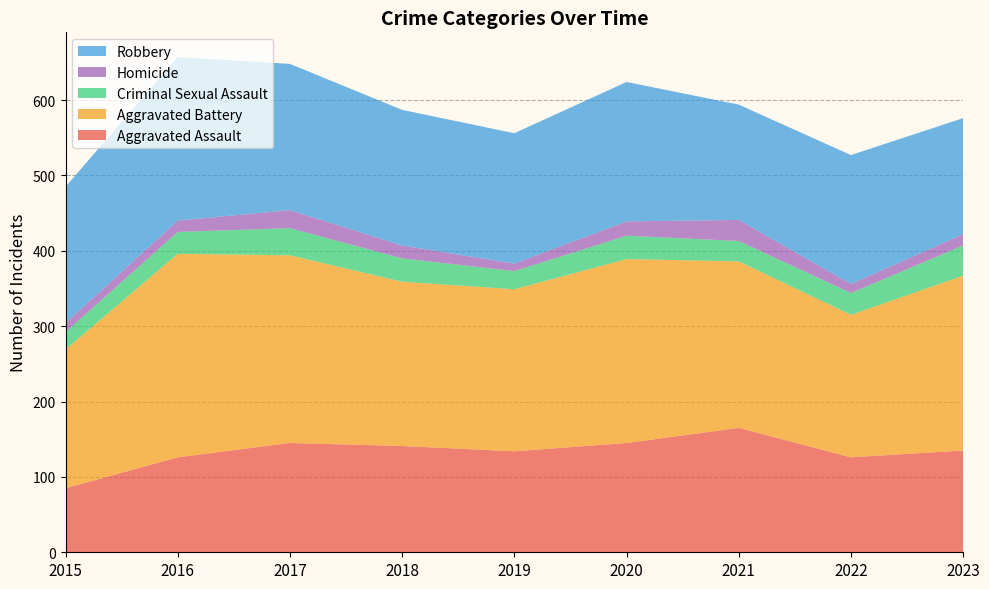

Reading left to right, extract all data points from this chart.

Aggravated Assault: 2015=85	2016=126	2017=145	2018=141	2019=134	2020=145	2021=165	2022=126	2023=135
Aggravated Battery: 2015=184	2016=270	2017=249	2018=218	2019=215	2020=244	2021=221	2022=189	2023=232
Criminal Sexual Assault: 2015=23	2016=29	2017=36	2018=31	2019=24	2020=31	2021=27	2022=29	2023=40
Homicide: 2015=12	2016=15	2017=24	2018=17	2019=10	2020=19	2021=28	2022=12	2023=15
Robbery: 2015=181	2016=217	2017=194	2018=180	2019=173	2020=185	2021=153	2022=171	2023=154